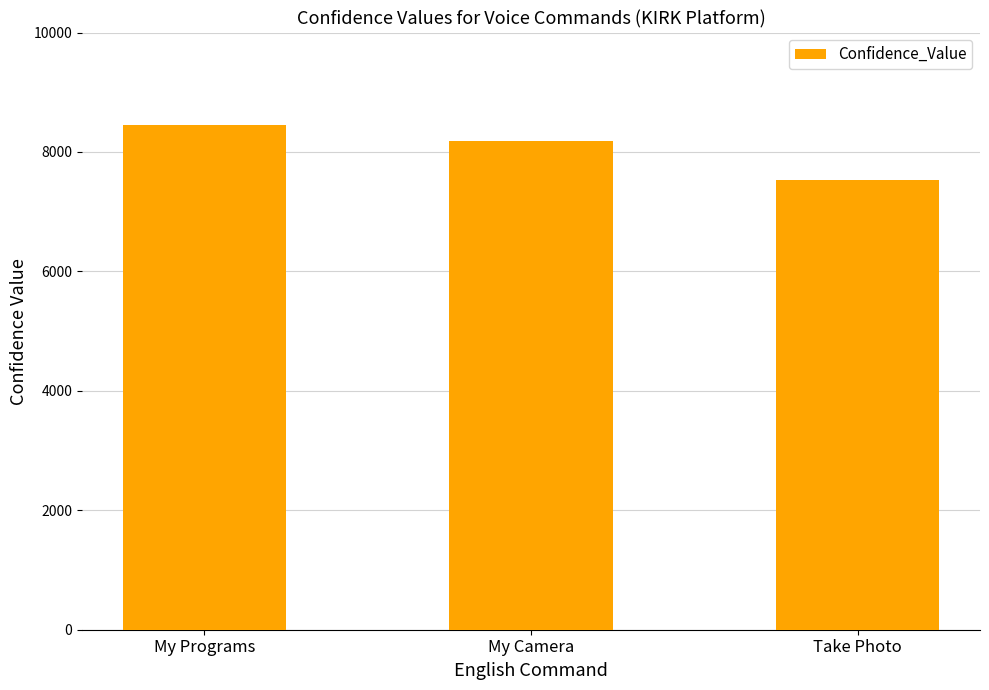

How many series are shown in this chart?

1